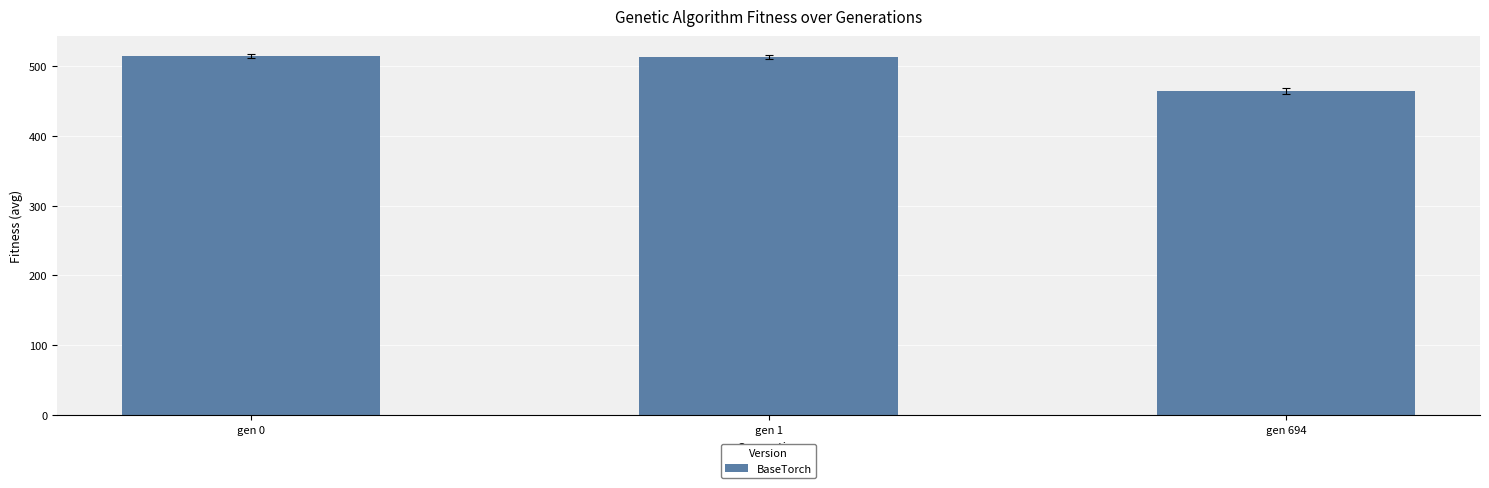

Are the bars horizontal?

No